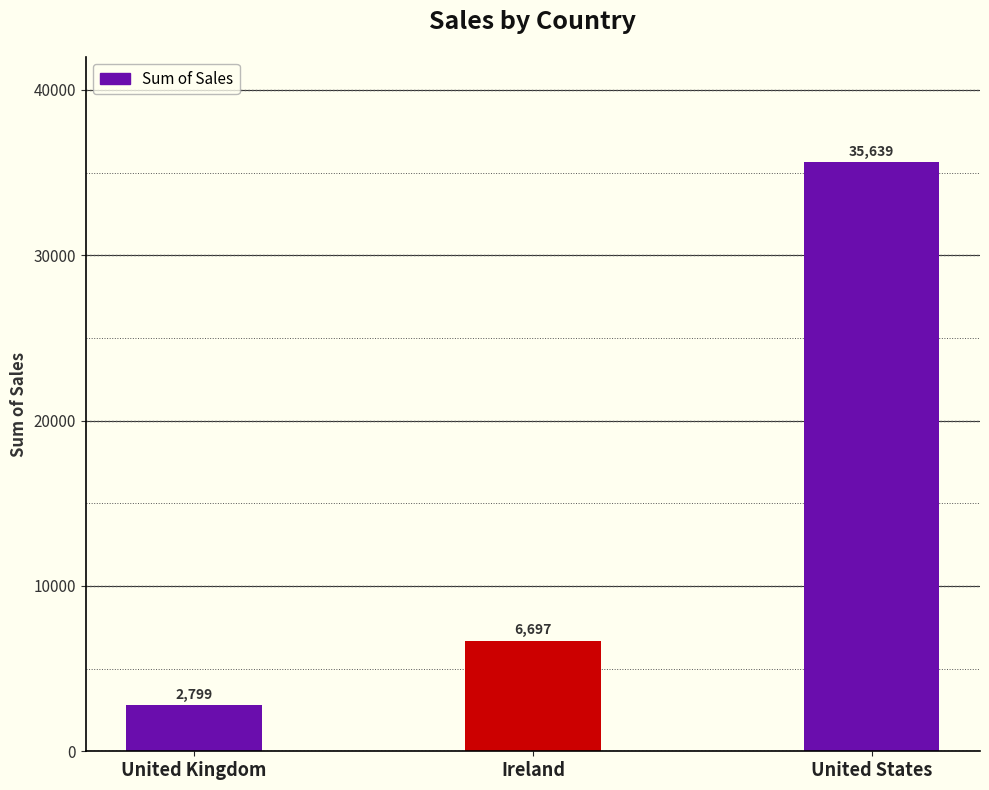

How many data points are above 6696?

2